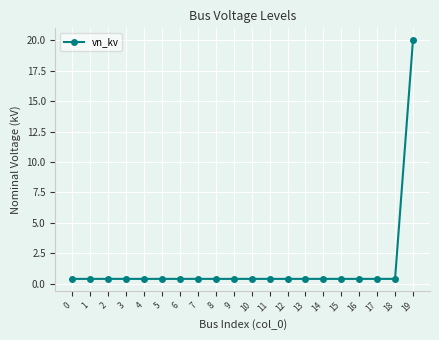

How many distinct data groups are displayed?

1